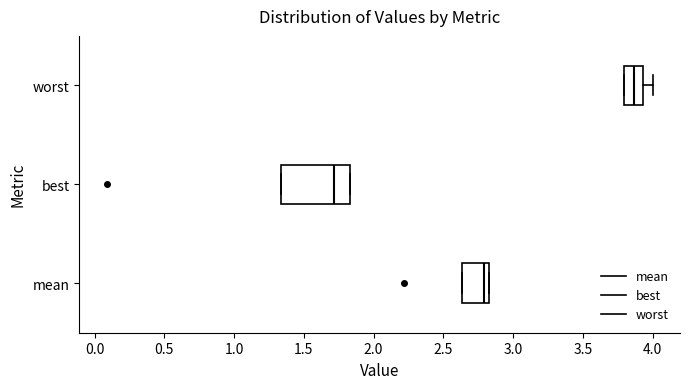

Reading bottom to top, transcribe this box plot: for each box, give where its median line is, the range the box spans, and where its two whiskers end, as read against the x-axis. The values are not printed on the chart, so give them approximately, as read against the axis.

mean: median 2.80 (just left of the box's right edge), box 2.65 to 2.80, whiskers 2.65 to 2.80
best: median 1.70, box 1.35 to 1.85, whiskers 1.35 to 1.85
worst: median 3.85, box 3.80 to 3.95, whiskers 3.80 to 4.00